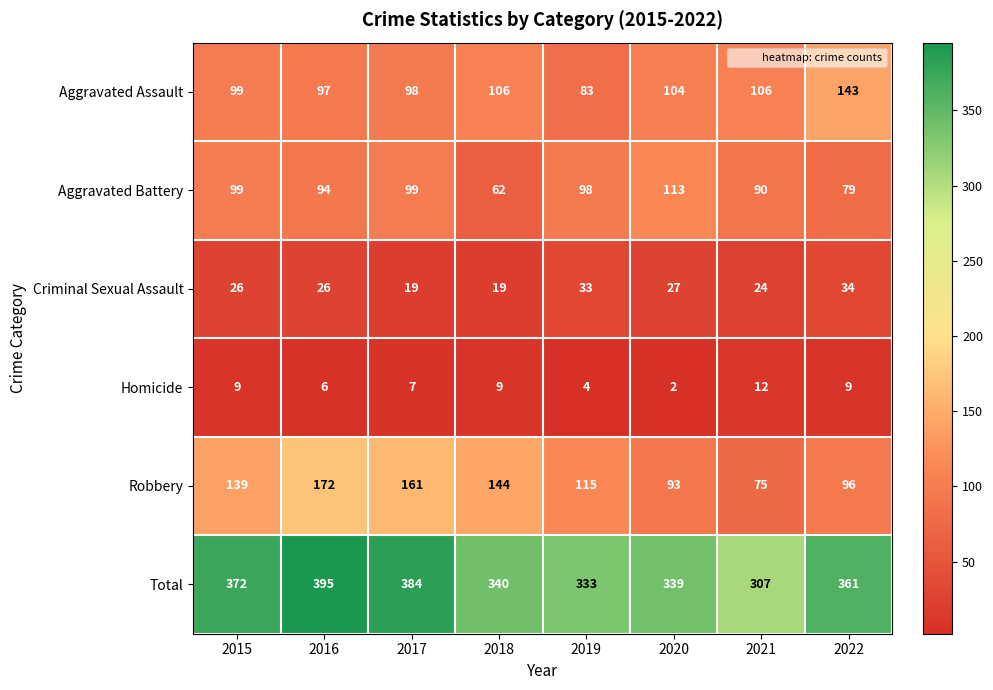

What is the total value across all series at 2016?

790